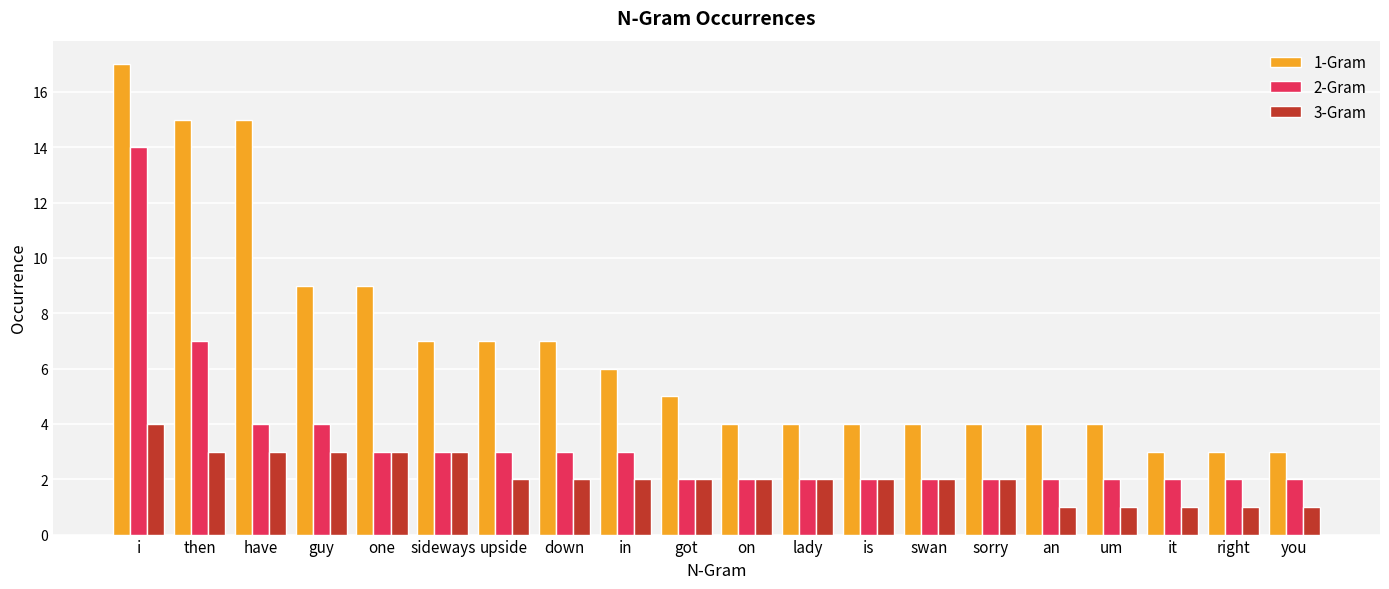

Which series has the widest spread of values?

1-Gram